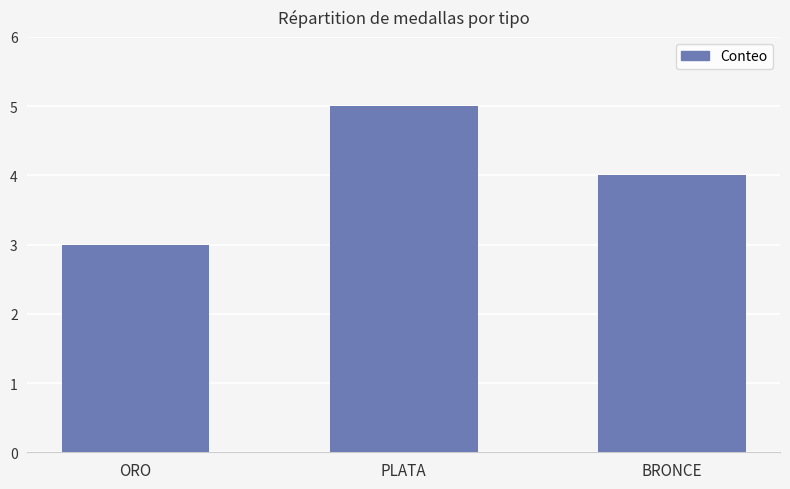

What is the approximate value at ORO?

3